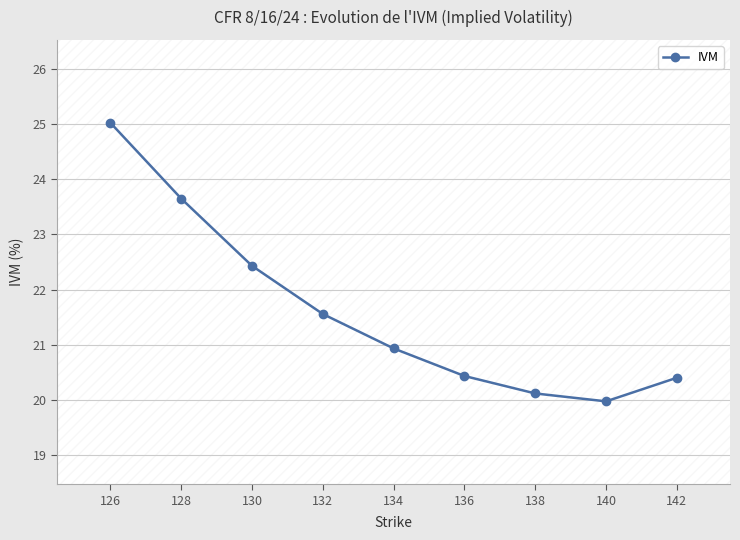

How many data points are less than 20?

1